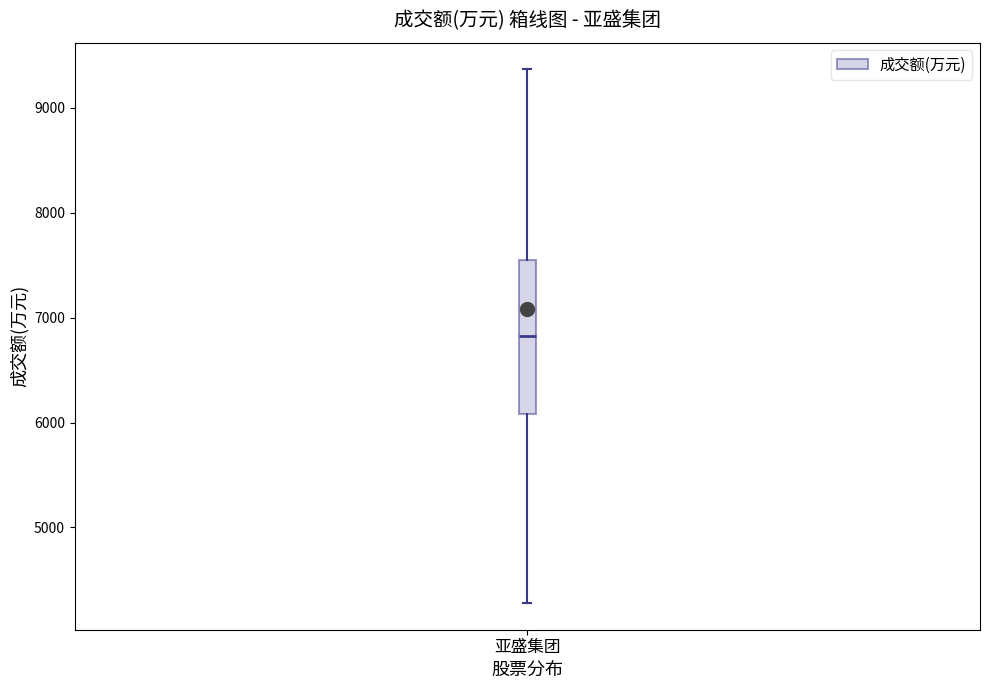

Transcribe this box plot: give where the median line is, the range the box spans, and where the two whiskers end, as read against the y-axis. The values are not printed on the chart, so give them approximately, as read against the axis.

median 6800, box 6100 to 7500, whiskers 4300 to 9400